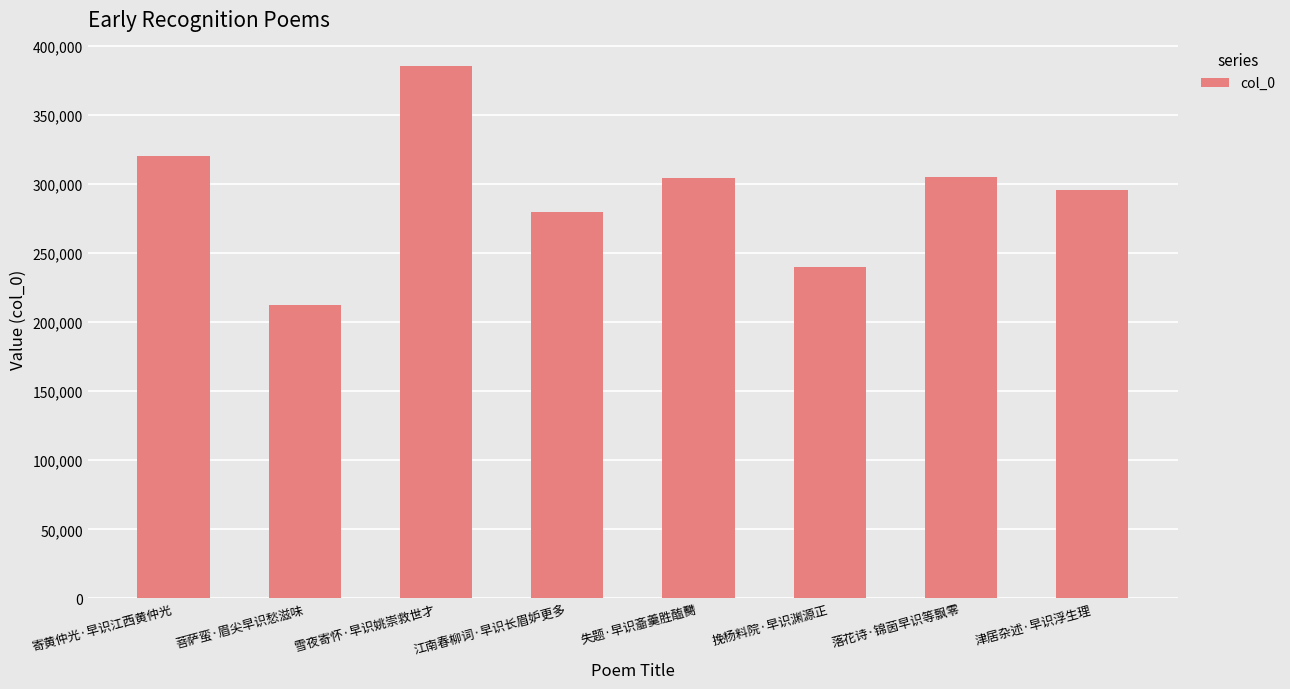

At which label does the data first exceed 304589?

寄黄仲光·早识江西黄仲光